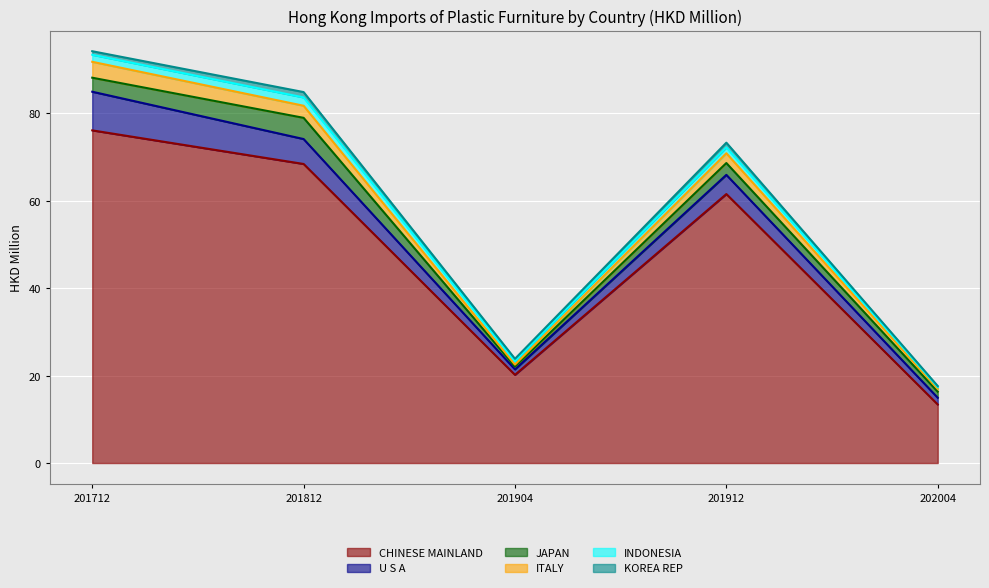

True or false: INDONESIA has a value of 2.5 at 201712.

False